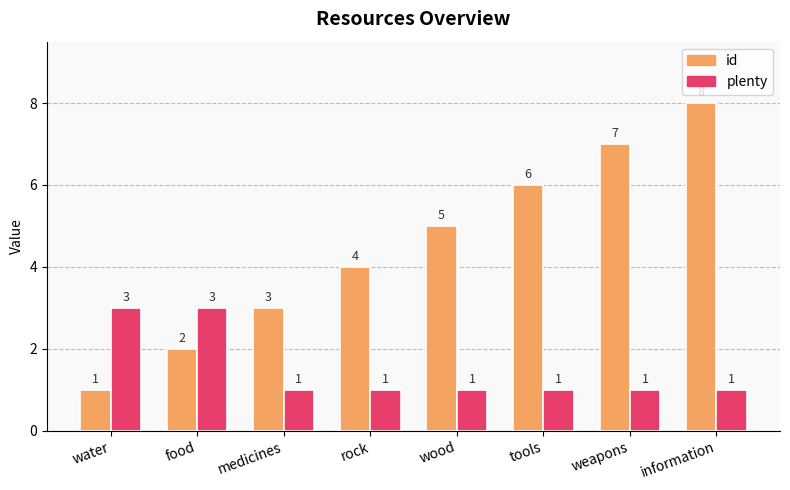

What is the sum of all plenty values?

12